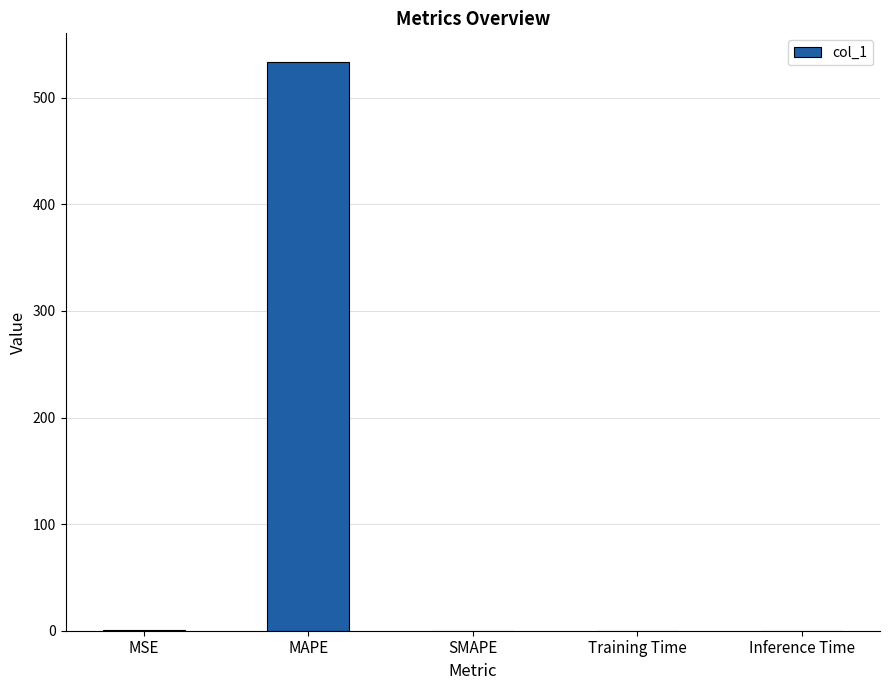

Which label corresponds to the largest value in the chart?

MAPE